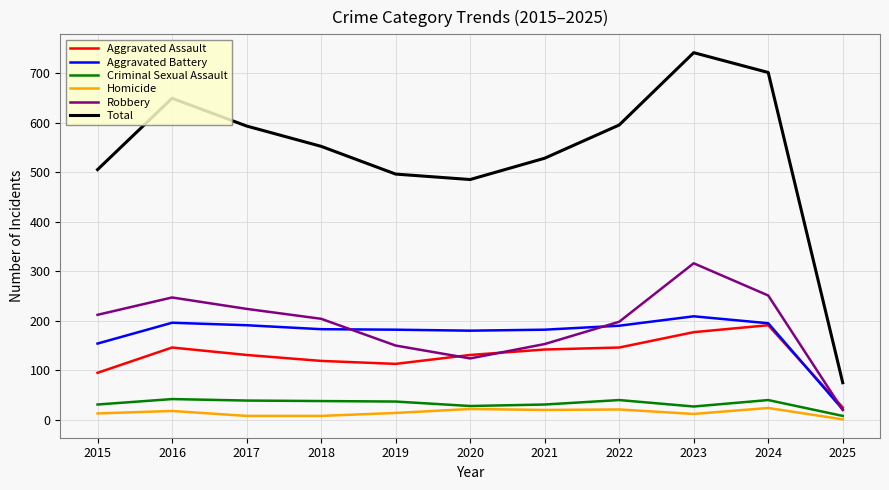

At which label does Aggravated Assault reach its minimum?

2025